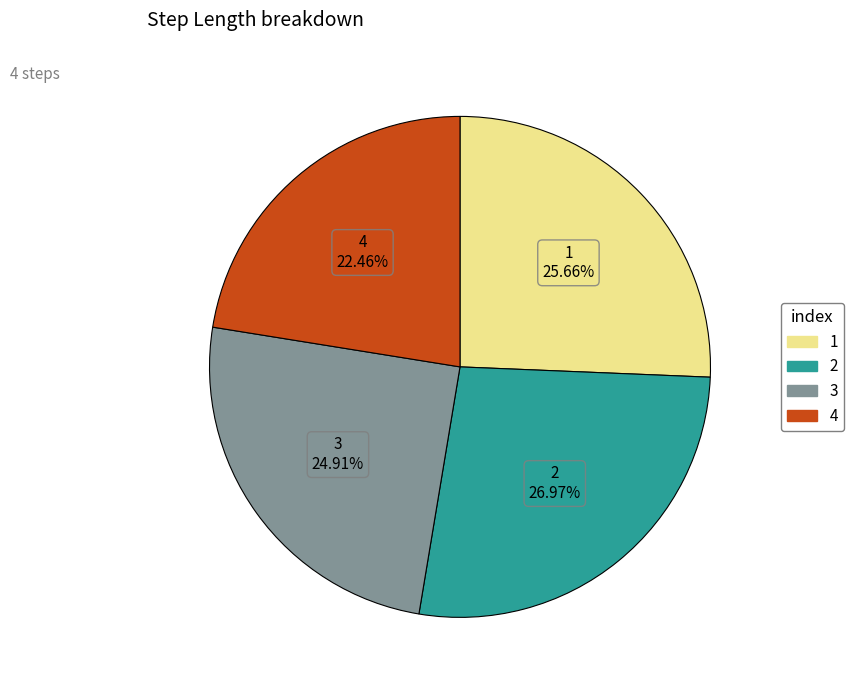

How many segments does this pie chart have?

4